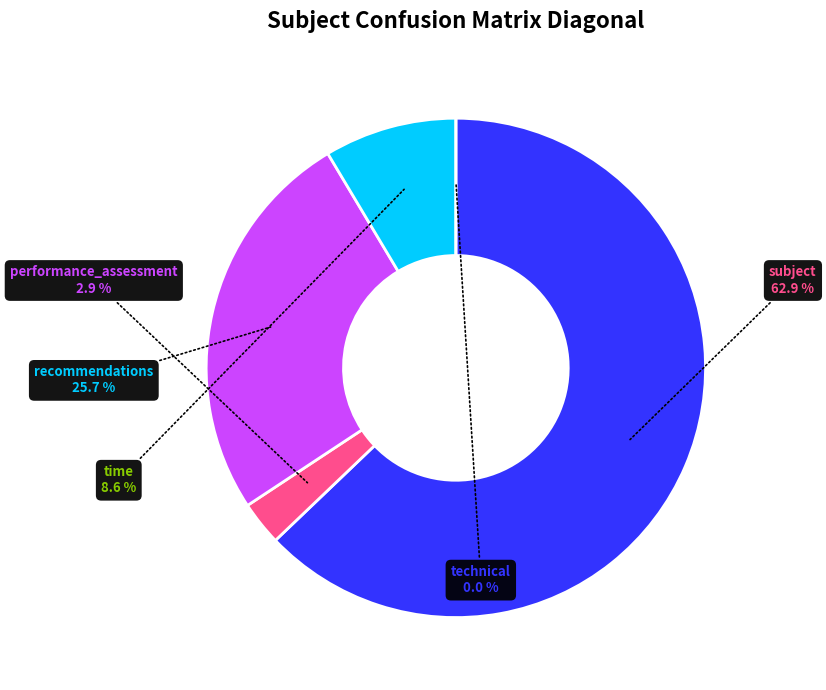

What percentage is the recommendations slice, to the nearest percent?

26%